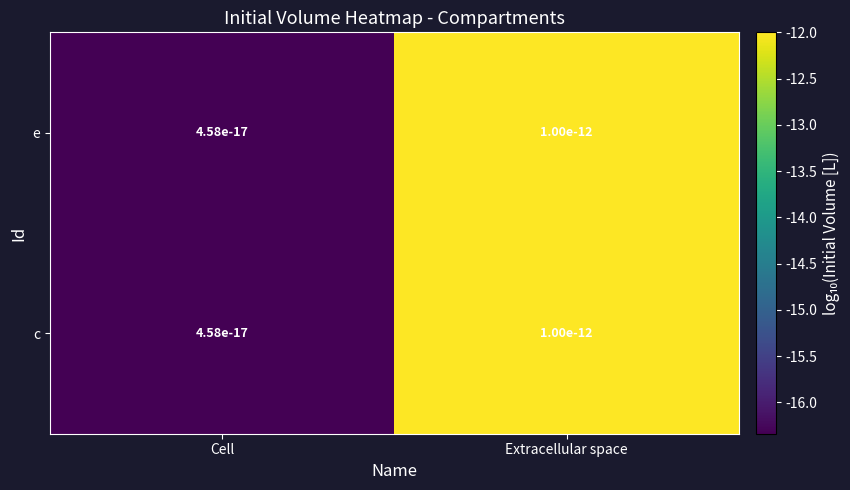

Is the value of e at Extracellular space greater than the value of c at Cell?

Yes